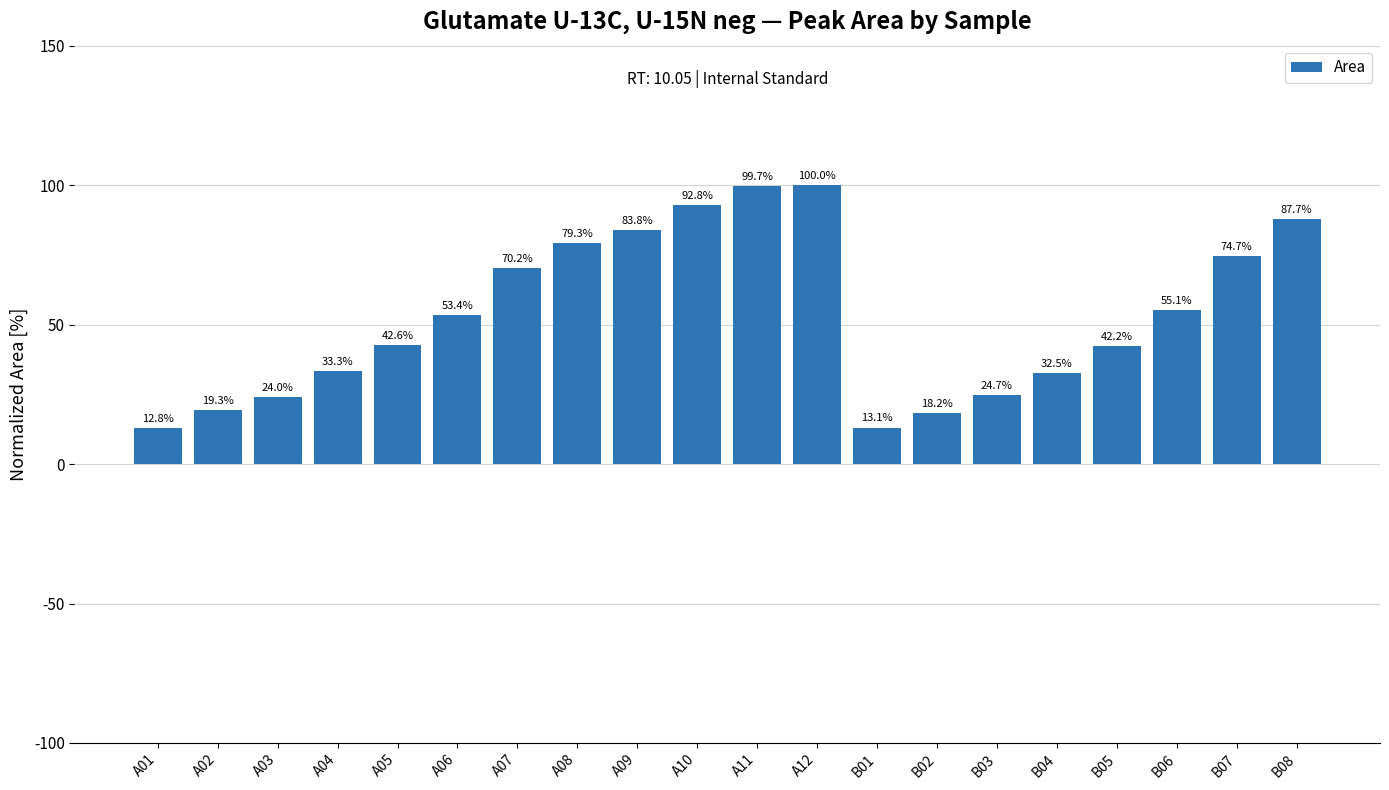

What is the sum of the values at A11 and B06?

154.8